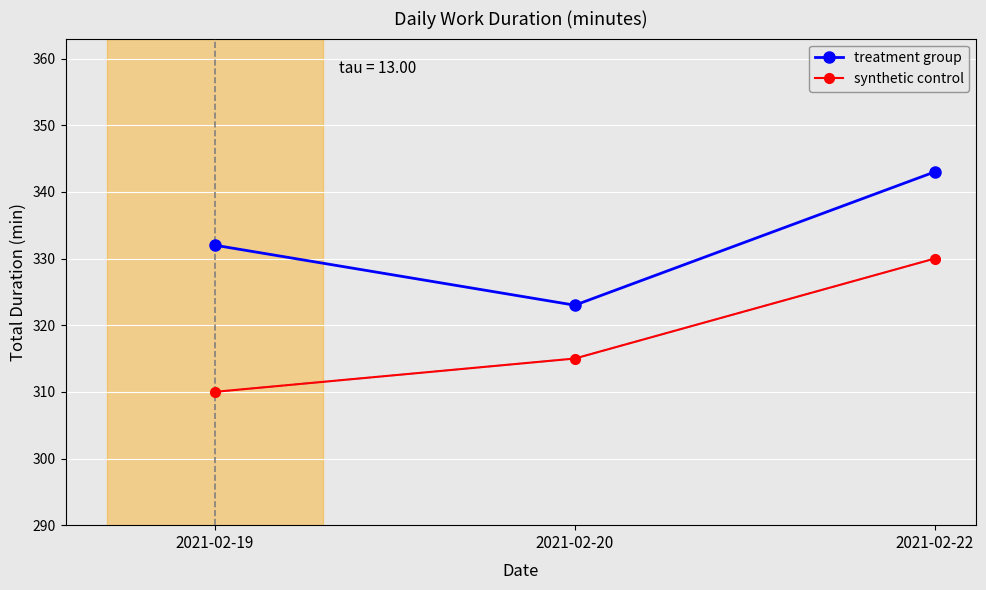

Which series changed the most between 2021-02-19 and 2021-02-22?

synthetic control